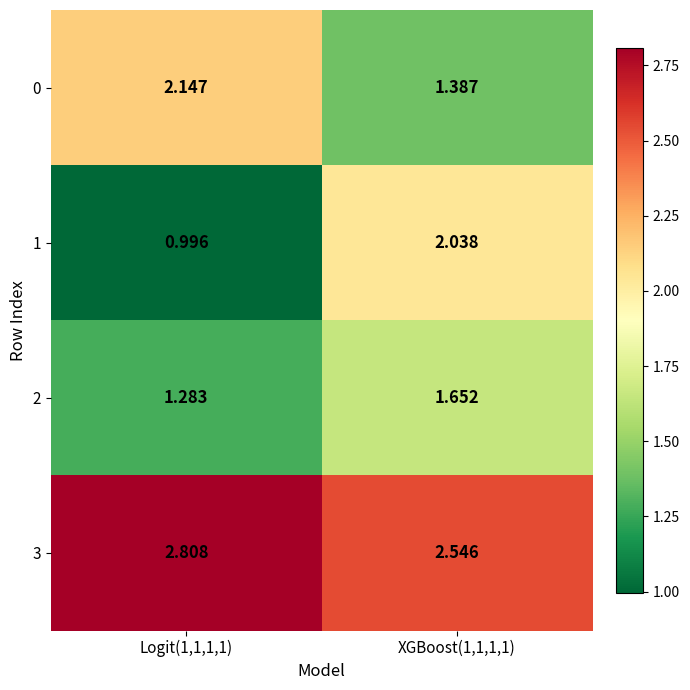

At which category does the chart reach its peak across all series?

Logit(1,1,1,1)